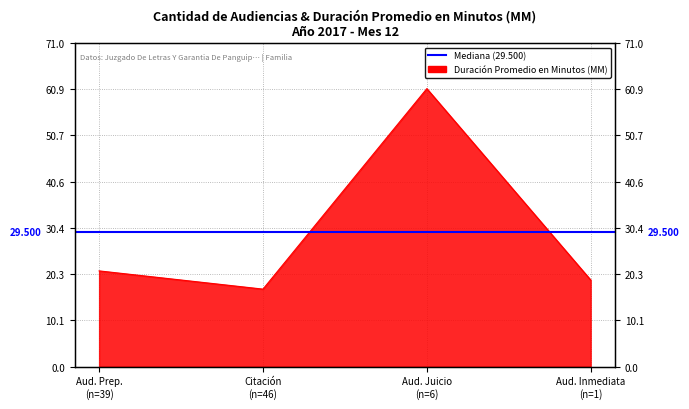

How many points are higher than both their immediate neighbors (excluding endpoints)?

1